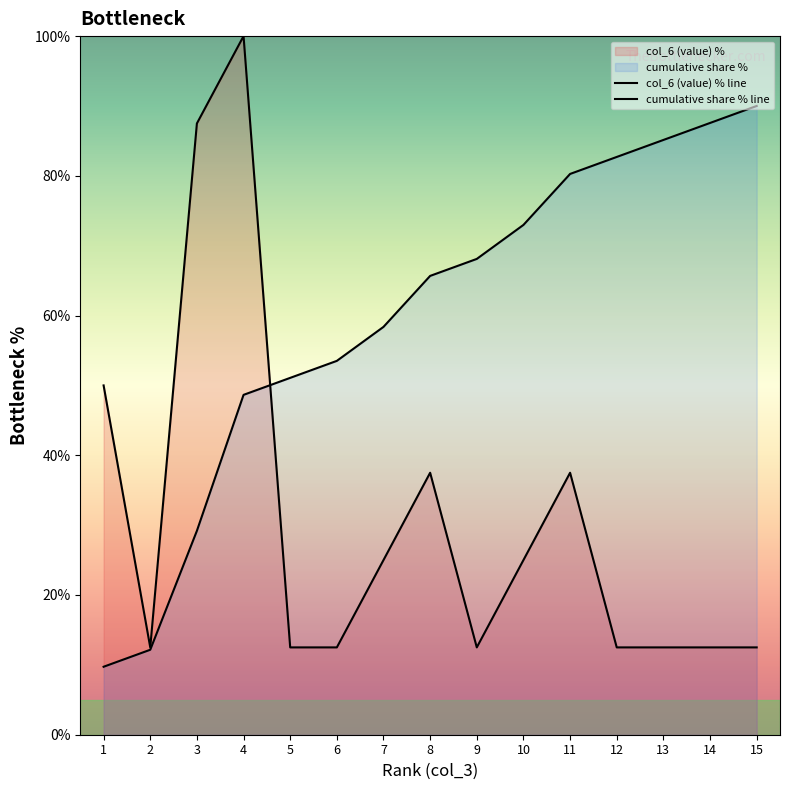

What is the value of the cumulative share % line point at the 13th from the left?

85.1